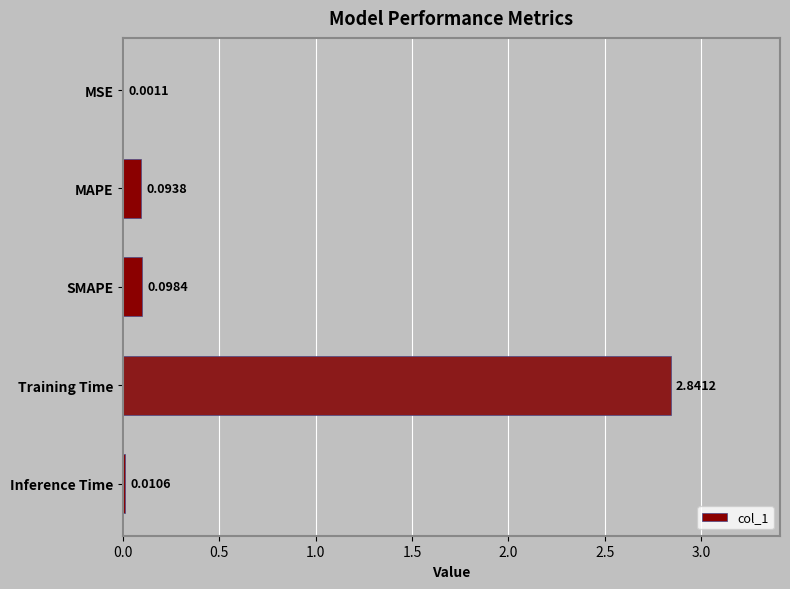

Are the bars horizontal?

Yes